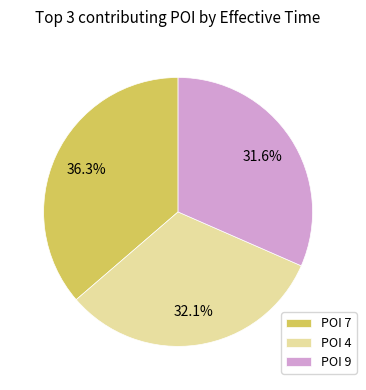

What is the smallest slice in the pie chart?

POI 9